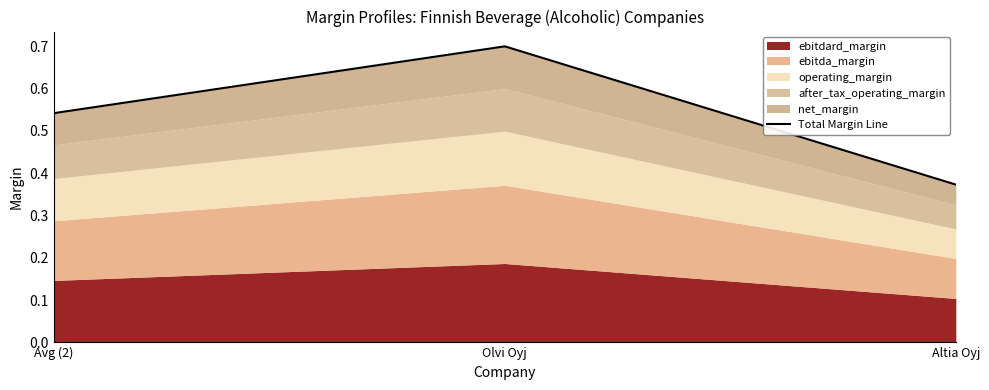

List the labels in order of value, smallest first.

Altia Oyj, Avg (2), Olvi Oyj